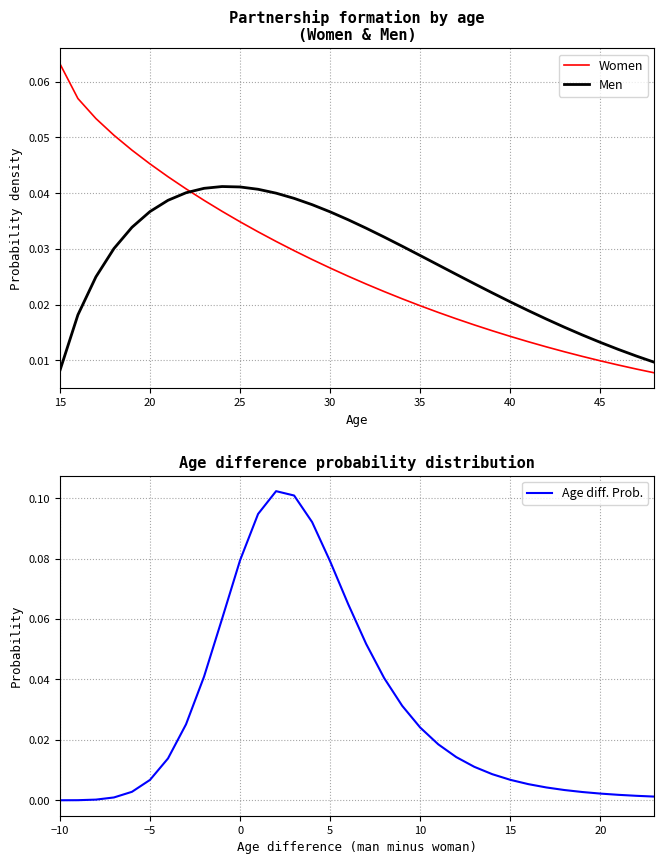

At how many categories does at least one series exceed 0?

34